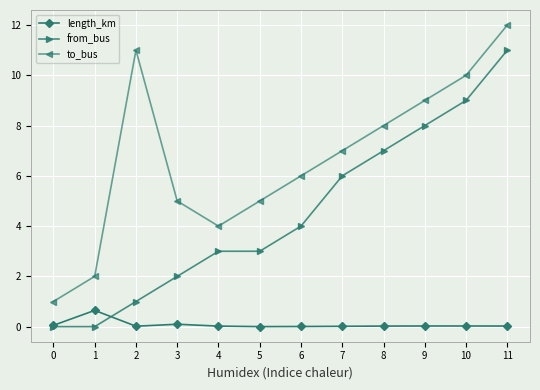

Which series changed the most between 2 and 11?

from_bus